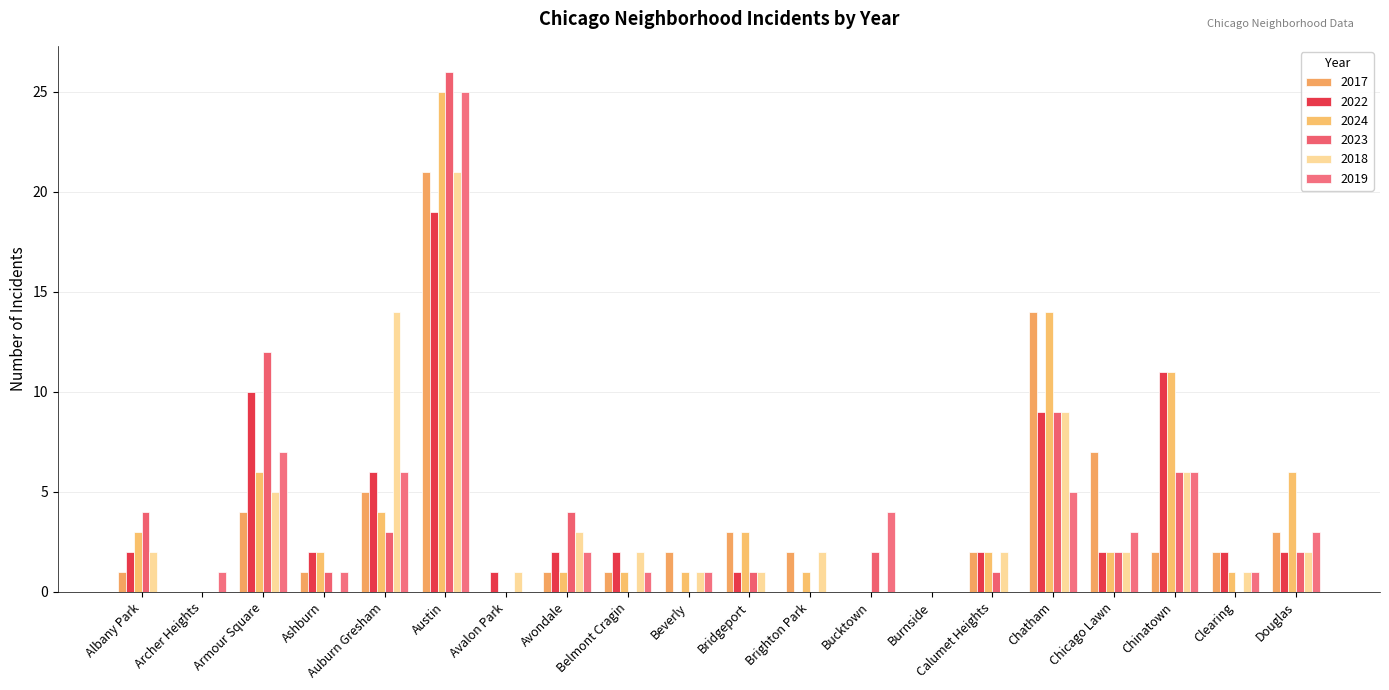

Which series has the largest total across all categories?

2024